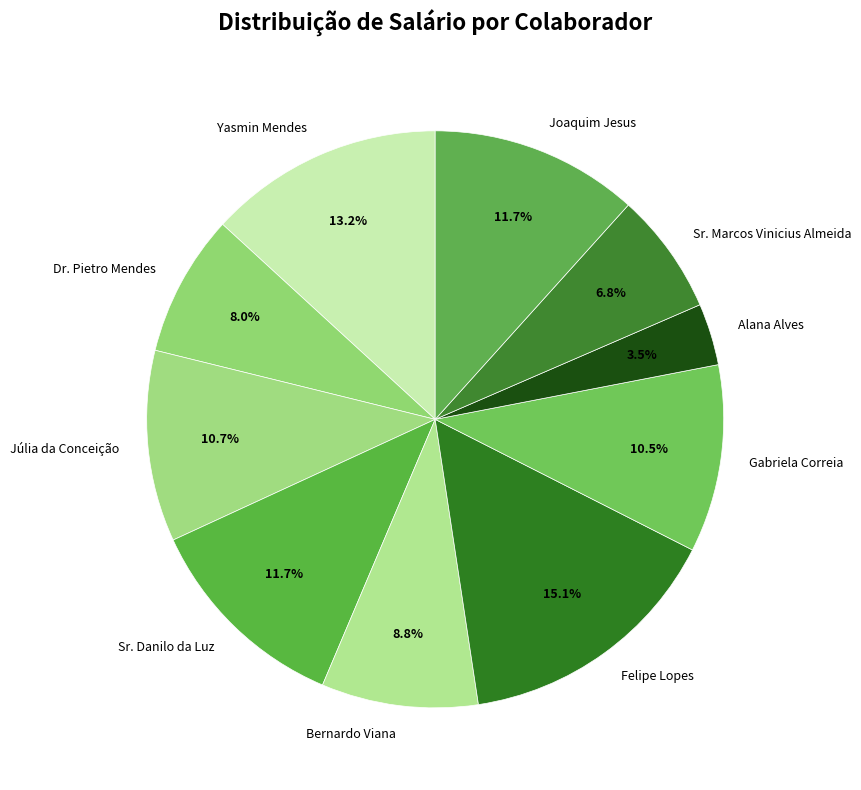

To the nearest percent, what portion does Dr. Pietro Mendes represent?

8%